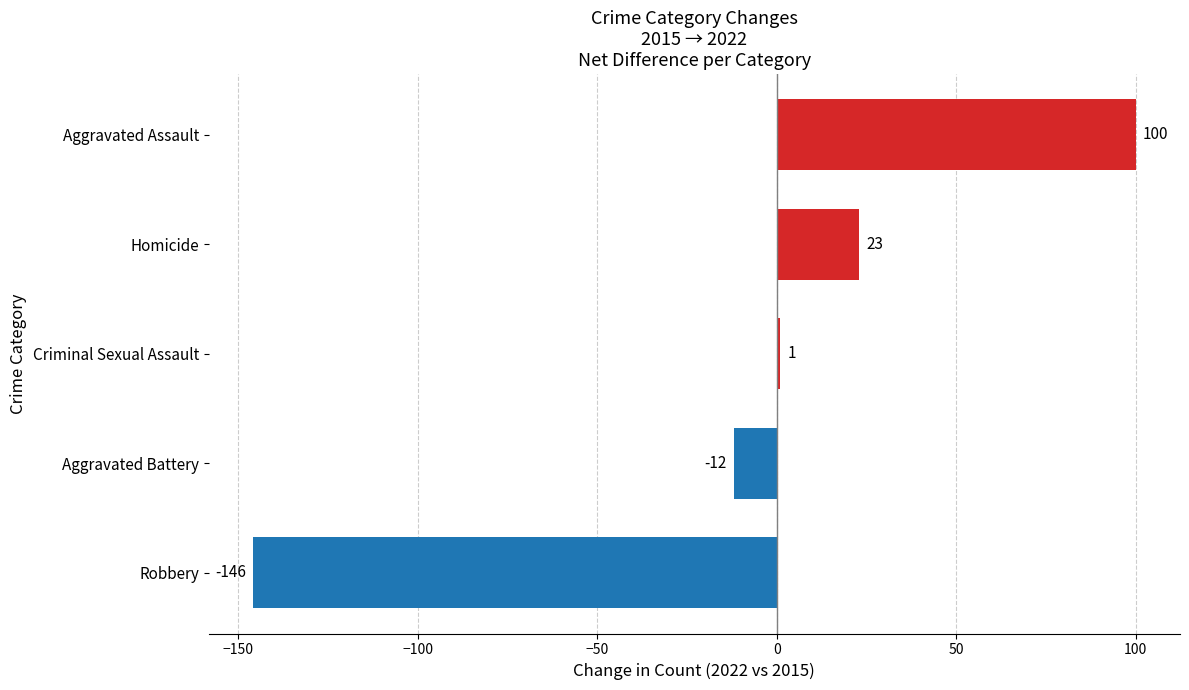

List the labels in order of value, smallest first.

Robbery, Aggravated Battery, Criminal Sexual Assault, Homicide, Aggravated Assault